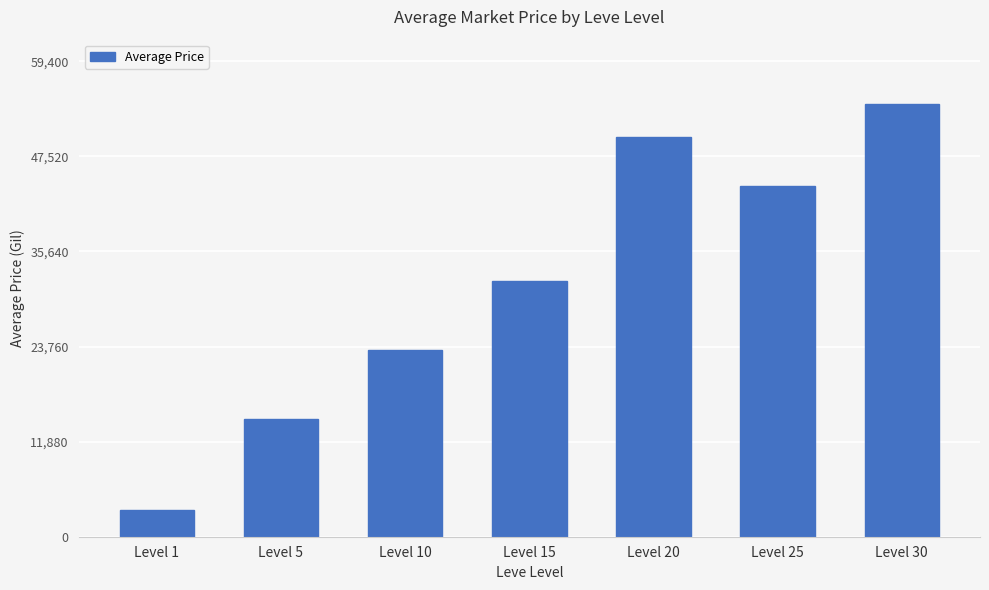

What is the change in value from Level 5 to Level 25?

+29113.4